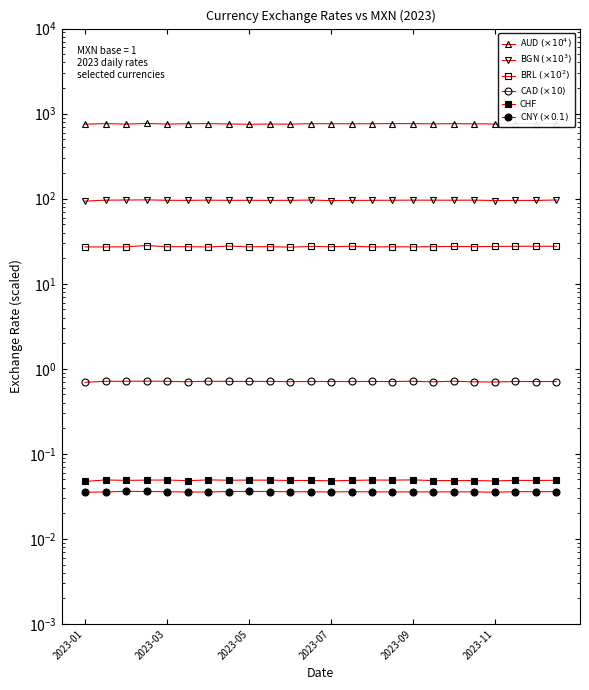

Reading left to right, list all the values displayed in this chart.

AUD $(\times10^4)$: 752.1	763.7	752.6	767.2	754.8	761.0	763.7	756.2	749.6	754.9	752.6	762.1	761.5	761.0	761.6	763.8	763.2	759.5	762.9	758.4	755.9	761.0	758.5	760.3
BGN $(\times10^3)$: 93.7	96.1	96.5	96.9	95.9	95.5	96.2	95.6	95.7	95.6	95.7	96.4	95.0	95.5	95.7	95.9	96.2	96.1	96.0	96.1	95.2	95.5	95.4	96.6
BRL $(\times10^2)$: 27.1	27.1	27.2	28.2	27.3	27.3	27.1	27.7	27.2	27.3	26.9	27.5	27.2	27.6	27.1	27.2	27.2	27.3	27.5	27.3	27.5	27.6	27.6	27.6
CAD $(\times10)$: 0.7	0.7	0.7	0.7	0.7	0.7	0.7	0.7	0.7	0.7	0.7	0.7	0.7	0.7	0.7	0.7	0.7	0.7	0.7	0.7	0.7	0.7	0.7	0.7
CHF: 0.0	0.0	0.0	0.0	0.0	0.0	0.0	0.0	0.0	0.0	0.0	0.0	0.0	0.0	0.0	0.0	0.0	0.0	0.0	0.0	0.0	0.0	0.0	0.0
CNY $(\times0.1)$: 0.0	0.0	0.0	0.0	0.0	0.0	0.0	0.0	0.0	0.0	0.0	0.0	0.0	0.0	0.0	0.0	0.0	0.0	0.0	0.0	0.0	0.0	0.0	0.0